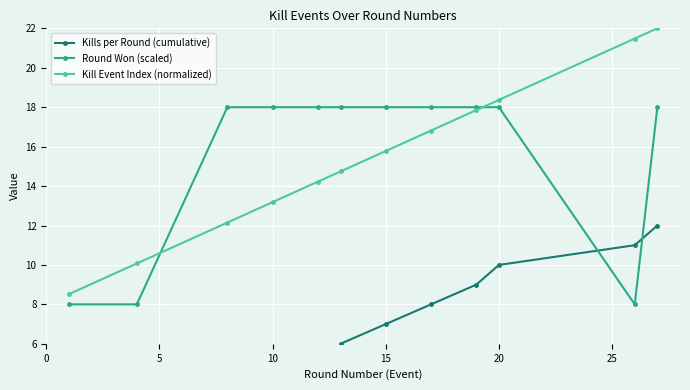

True or false: Kill Event Index (normalized) has more than 0 points higher than both neighbors.

False